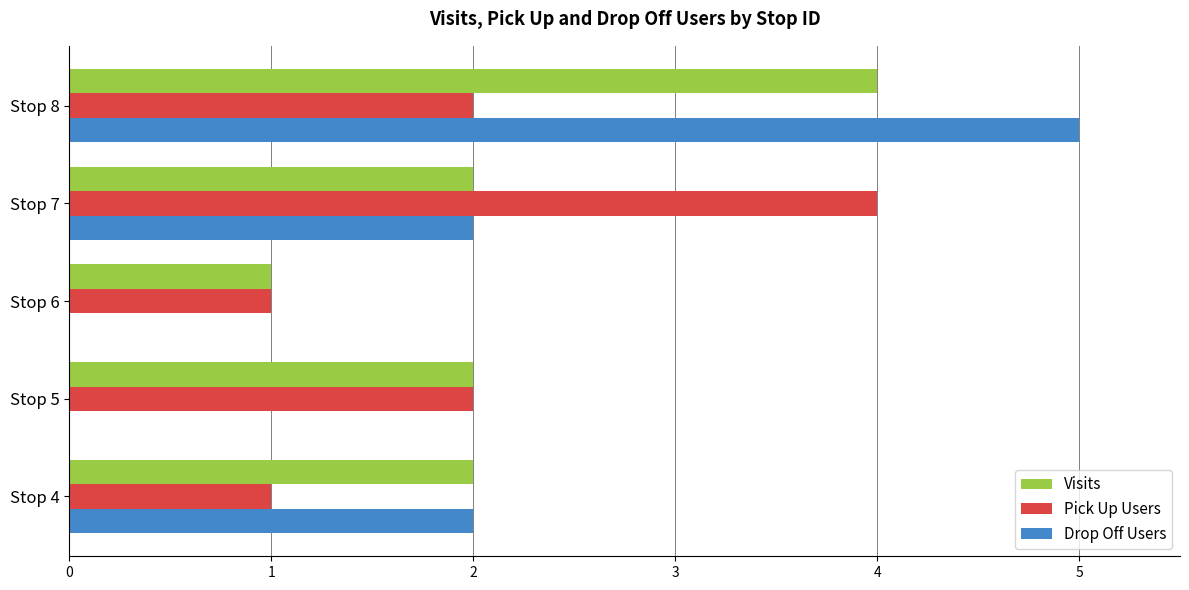

Count the Visits values in the range 2 to 3.

3